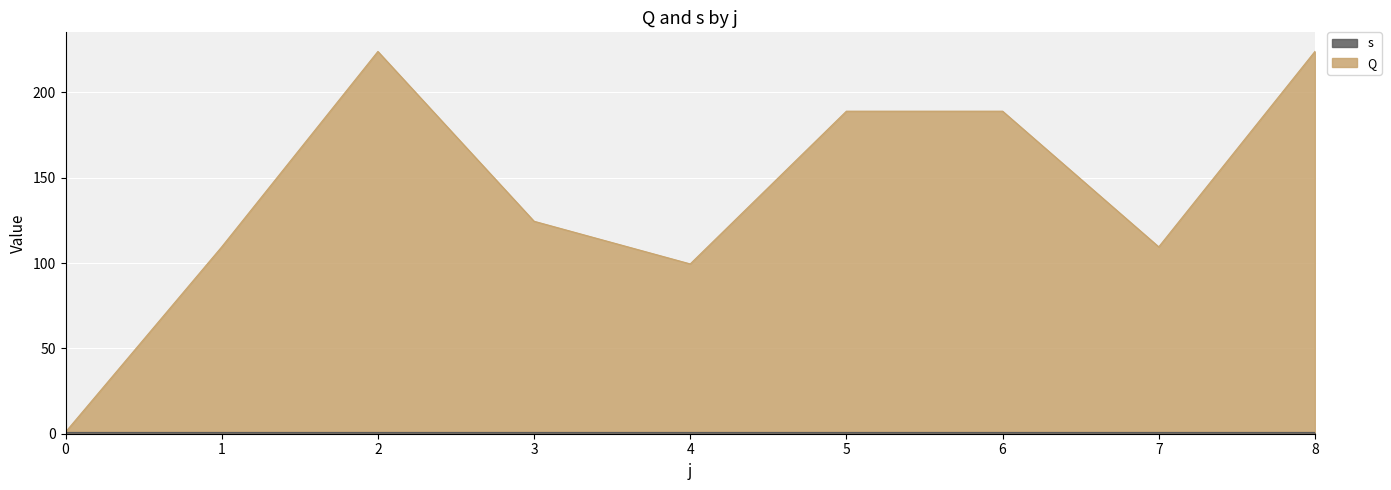

Reading left to right, transcribe all the data shown in this chart.

1.0	109.5	224.0	124.5	99.5	189.0	189.0	109.5	224.0